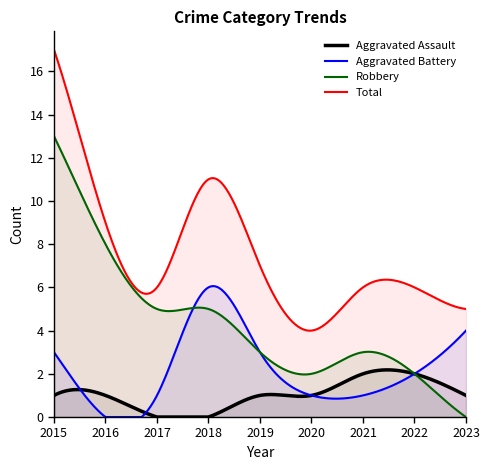

What is the value of the Aggravated Battery point at the 5th from the left?

3